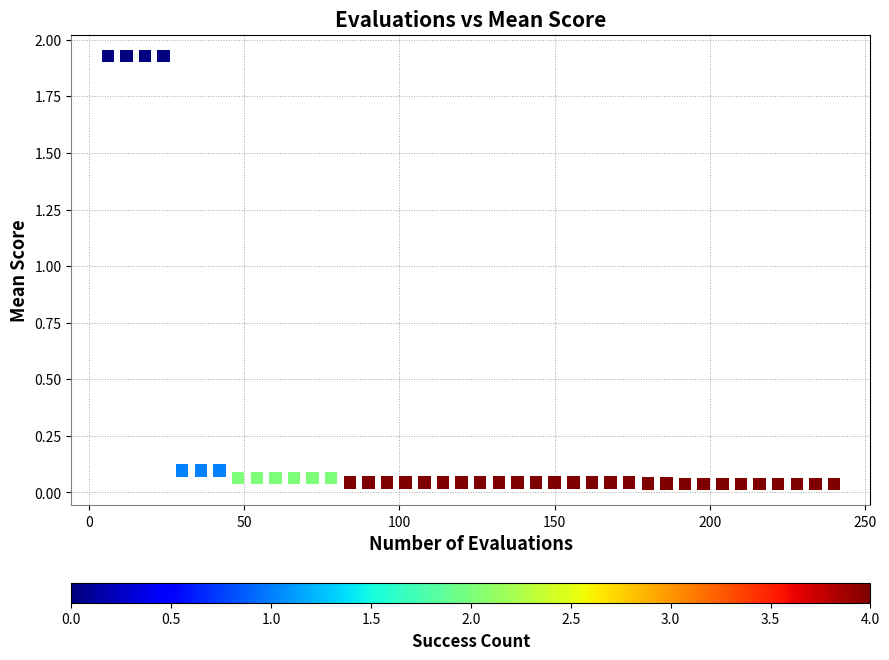

What is the range of X values (max minus min)?

234.0